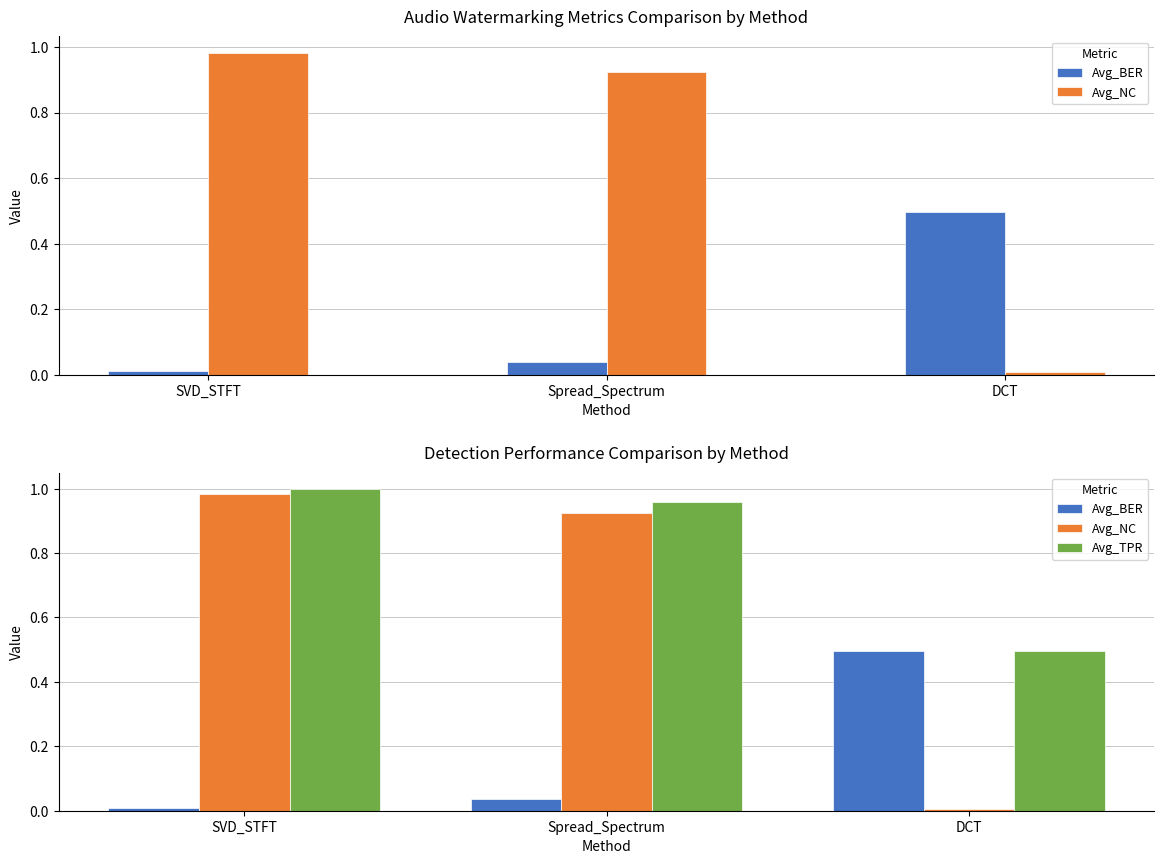

At how many categories does at least one series exceed 0?

3